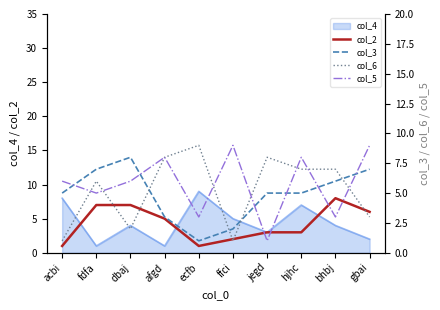

Where does the col_6 series first go above 7?

afgd